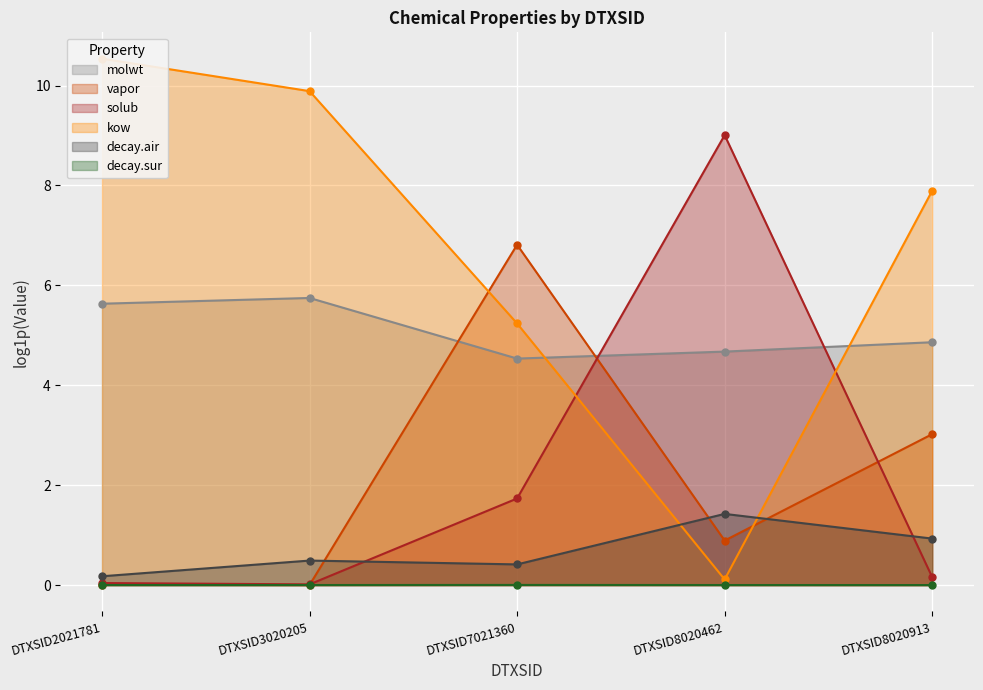

Which category has the highest value across all series?

DTXSID8020462